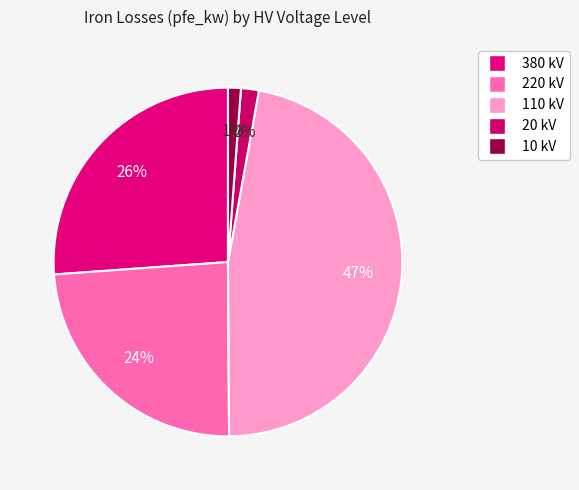

How many slices are in this pie chart?

5